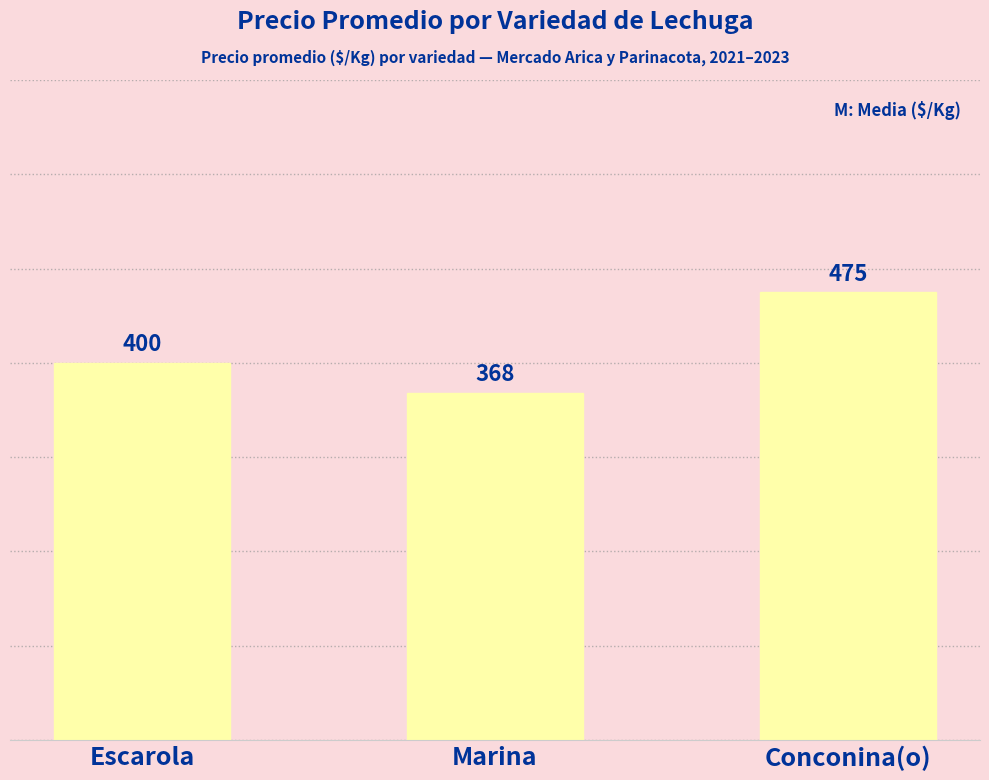

Which category has the highest value across all series?

Conconina(o)